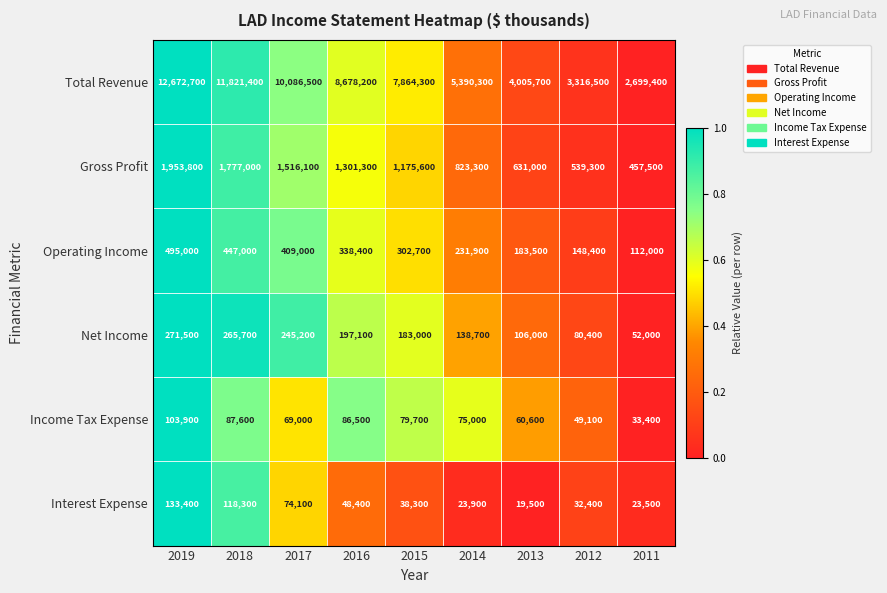

At which category is the sum across all series the highest?

2019